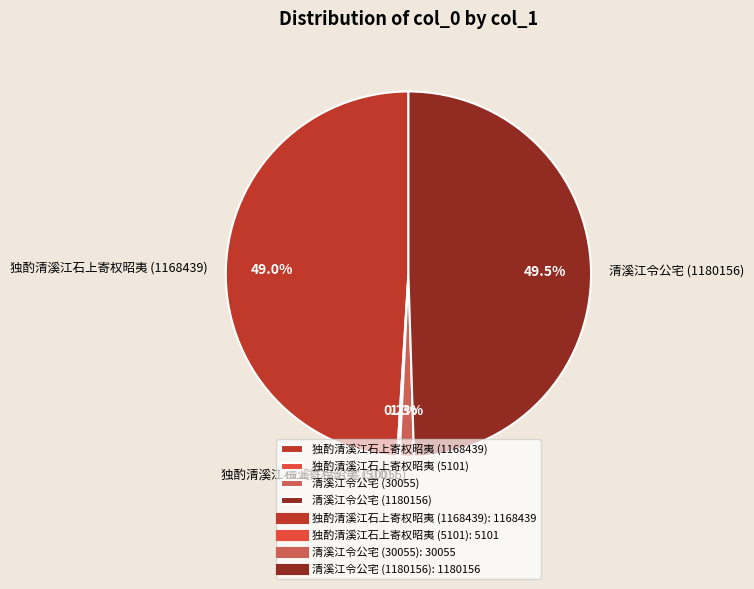

Is there a majority slice in this chart?

No